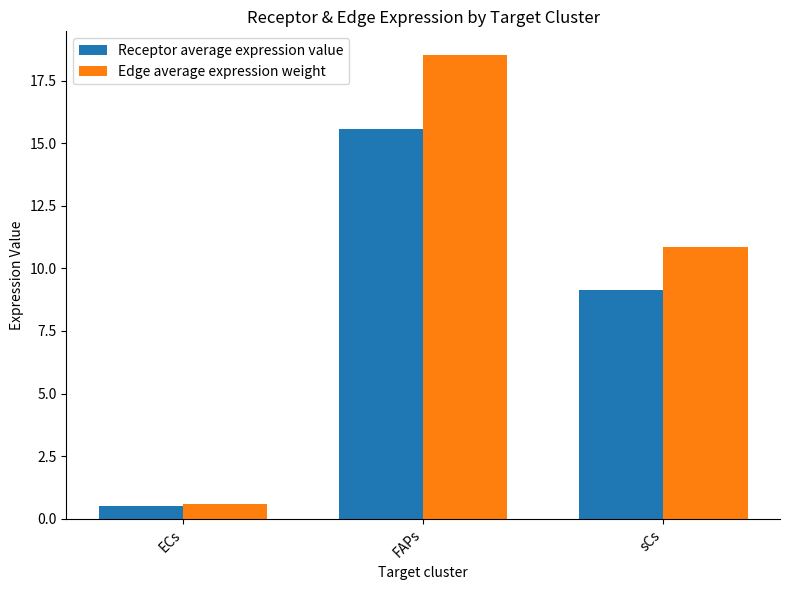

What is the label of the 1st bar from the right?

sCs